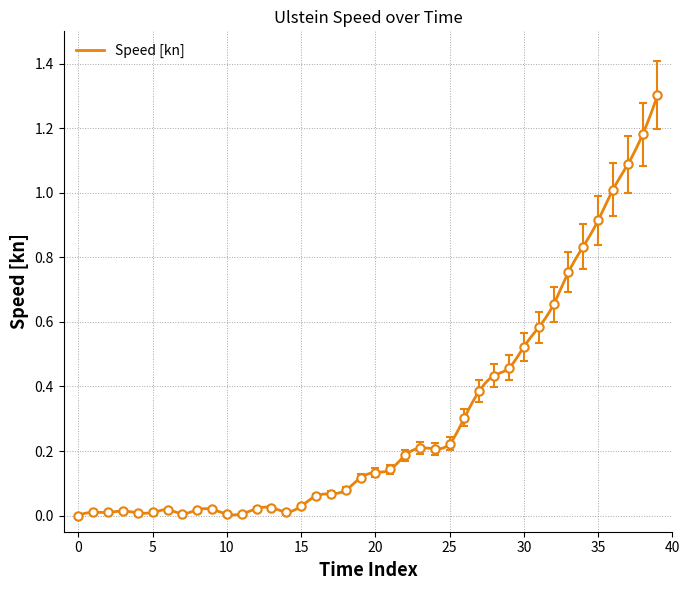

What is the sum of all values?

13.1